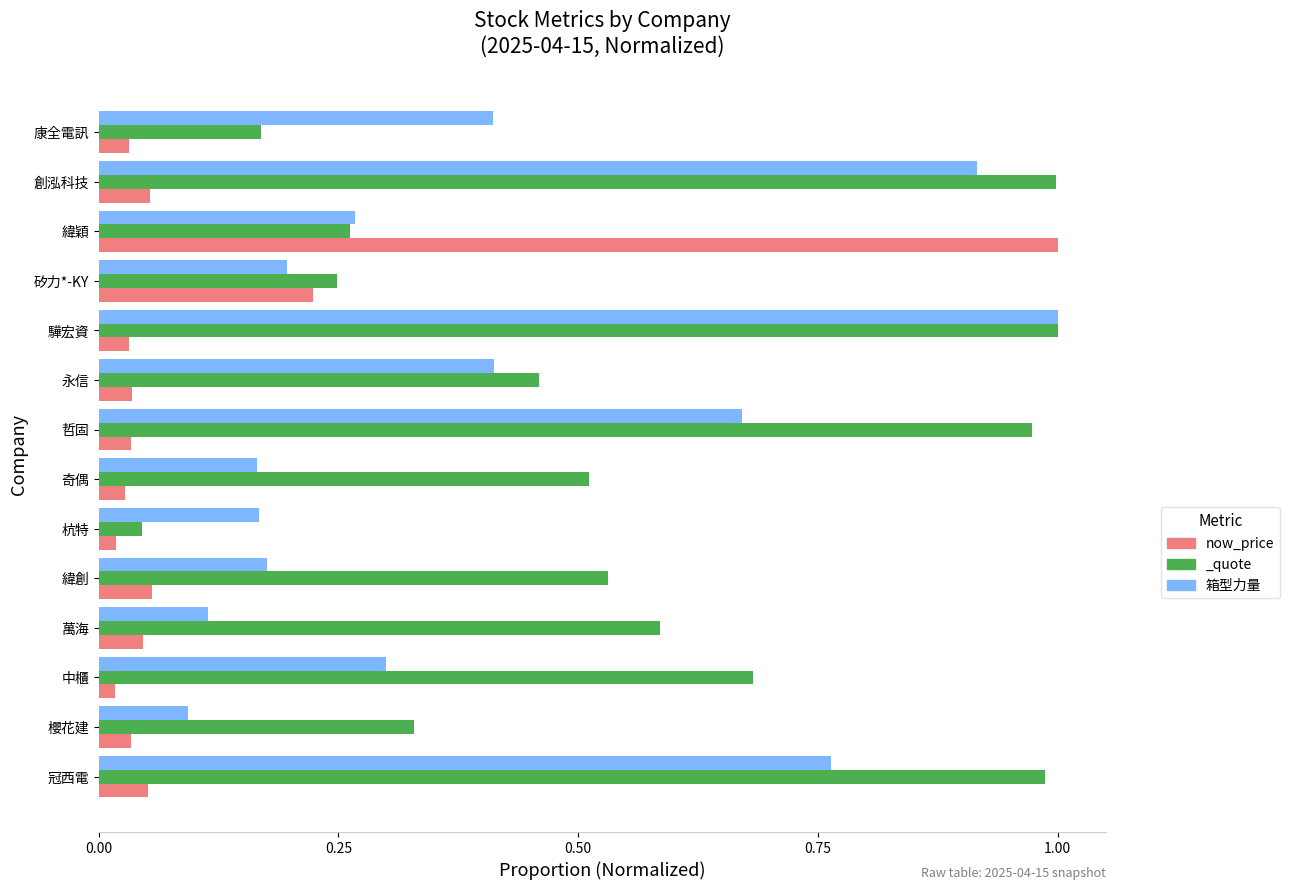

At how many categories does at least one series exceed 0?

14